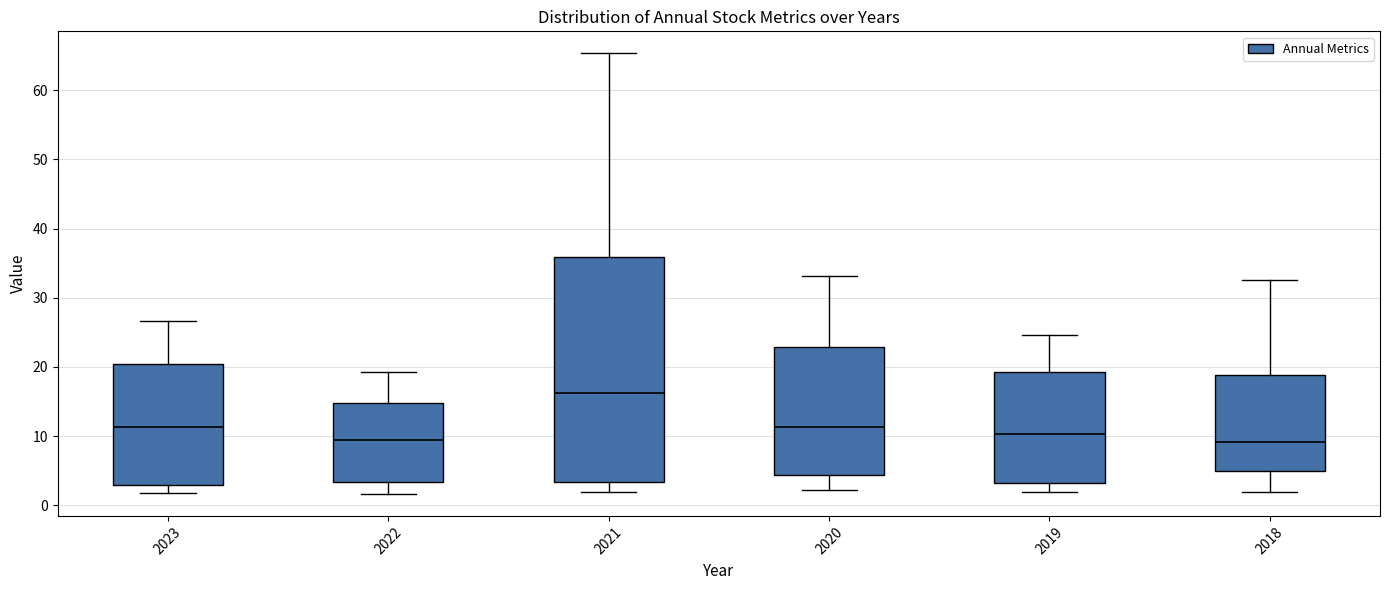

Comparing the boxes themselves (not the whiskers), which one is the tallest?

2021